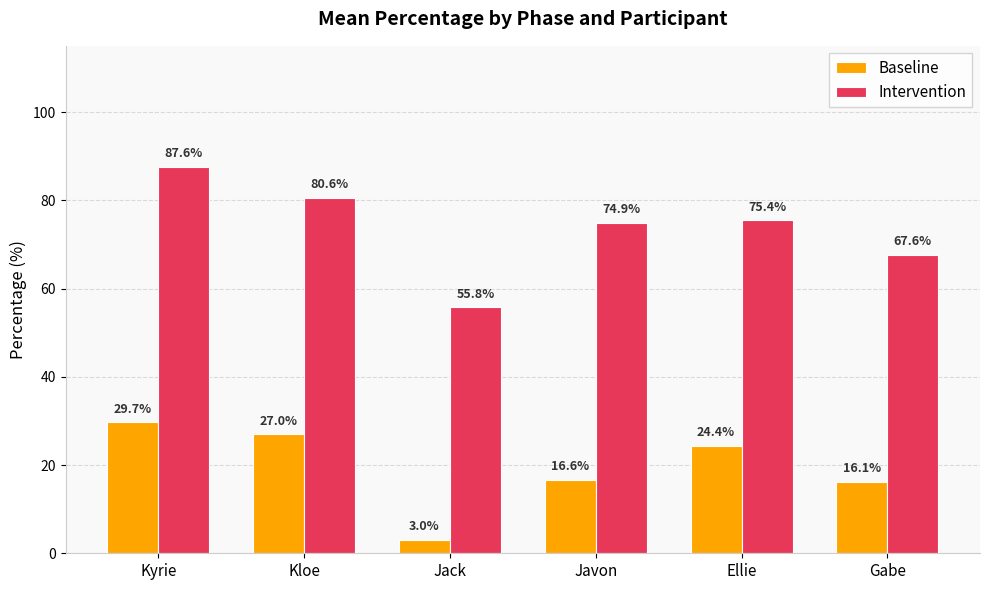

What is the label of the 1st bar from the right?

Gabe